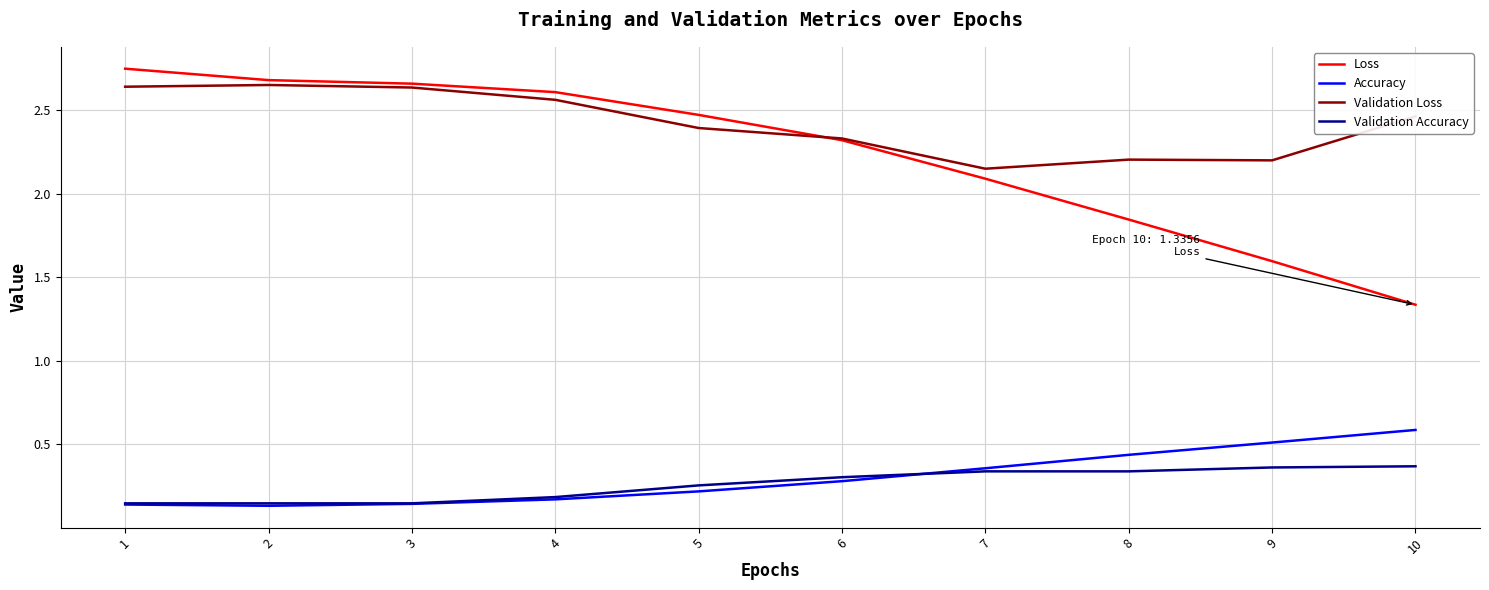

True or false: Validation Loss and Validation Accuracy intersect in this chart.

False